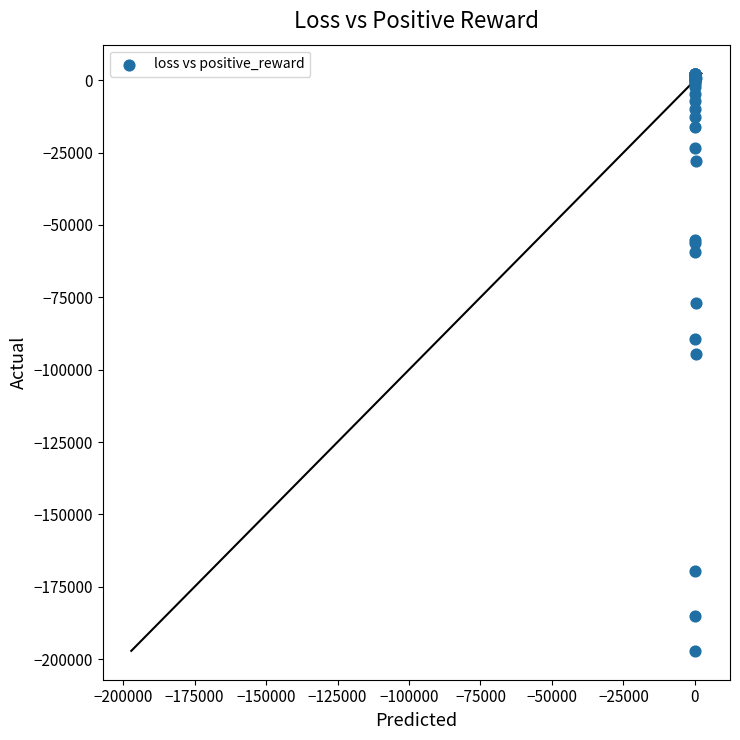

What Y value in the scatter plot is closest to -97416?

-94515.7